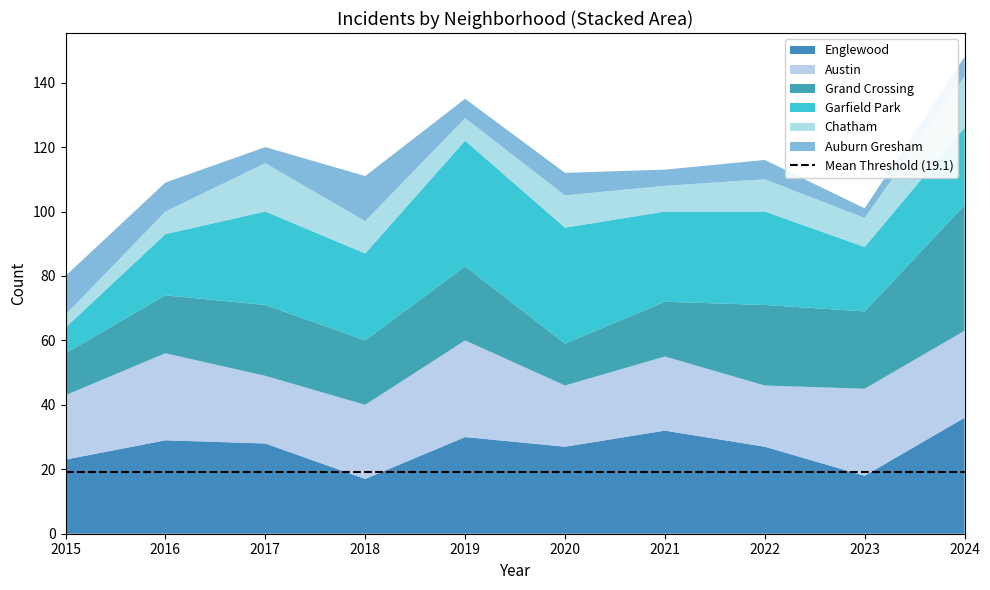

Reading right to left, list all the values displayed in this chart.

Englewood: 36	18	27	32	27	30	17	28	29	23
Austin: 27	27	19	23	19	30	23	21	27	20
Grand Crossing: 39	24	25	17	13	23	20	22	18	13
Garfield Park: 24	20	29	28	36	39	27	29	19	8
Chatham: 16	9	10	8	10	7	10	15	7	4
Auburn Gresham: 6	3	6	5	7	6	14	5	9	12